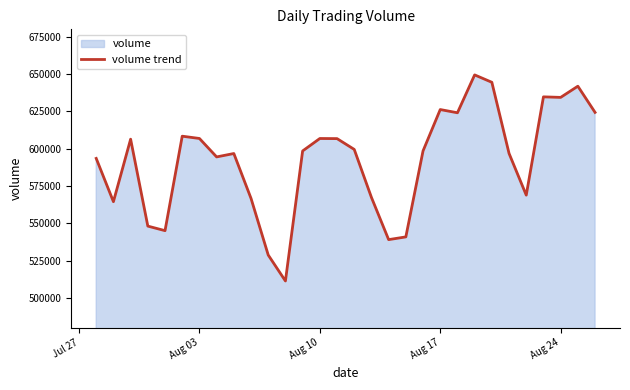

Reading left to right, what are all the values shown in this chart?

593510	564516	606398	548151	545099	608402	606870	594511	596782	566709	528771	511378	598506	606851	606775	599532	567374	539090	540922	598526	626249	624089	649463	644518	596857	568906	634758	634397	641892	624346